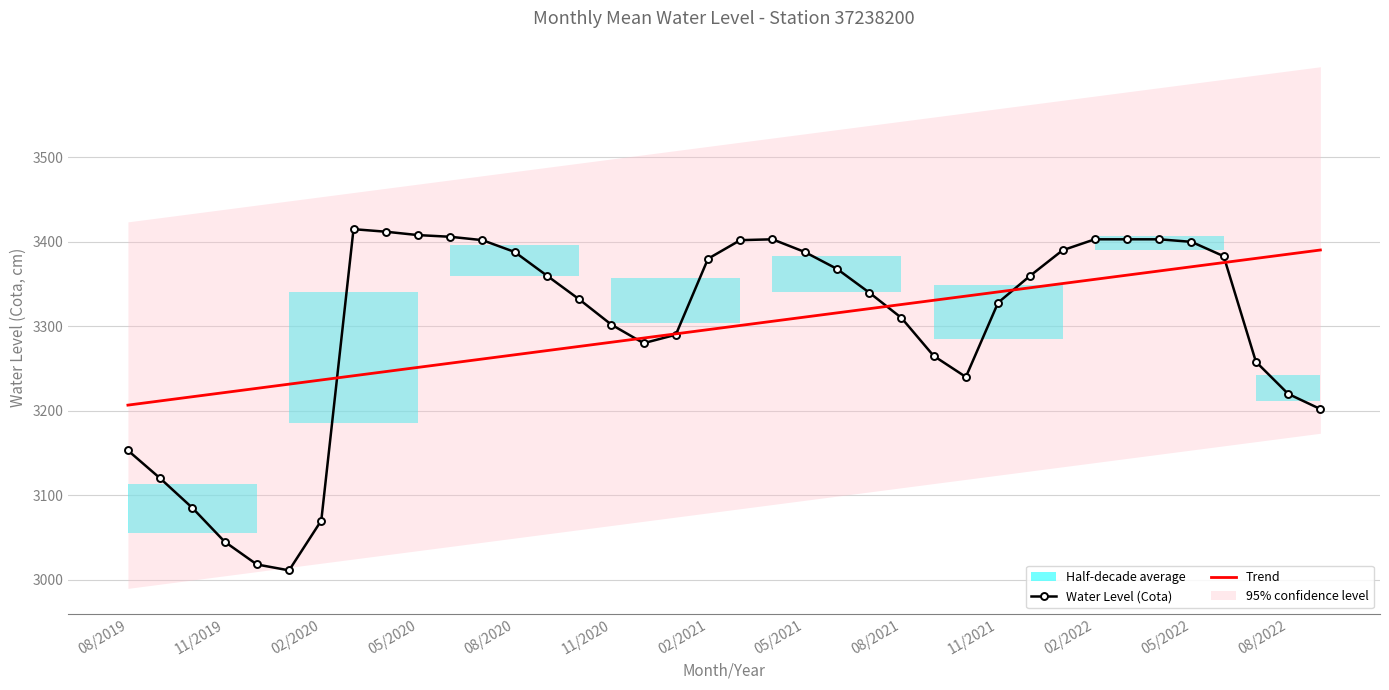

What is the difference between the maximum and second lowest values in the Water Level (Cota) series?

397.0